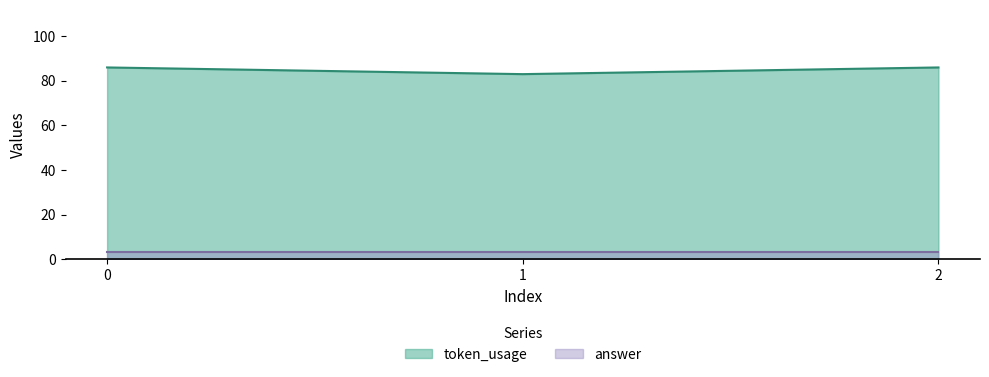

Reading left to right, list all the values displayed in this chart.

86	83	86